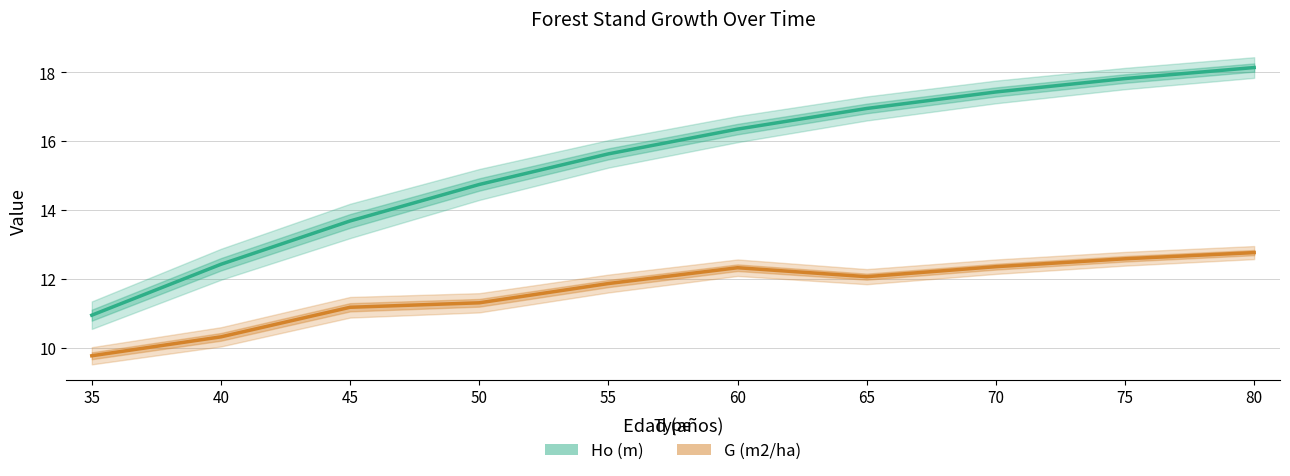

The G (m2/ha) series shows 8.7 at 80. True or false?

False